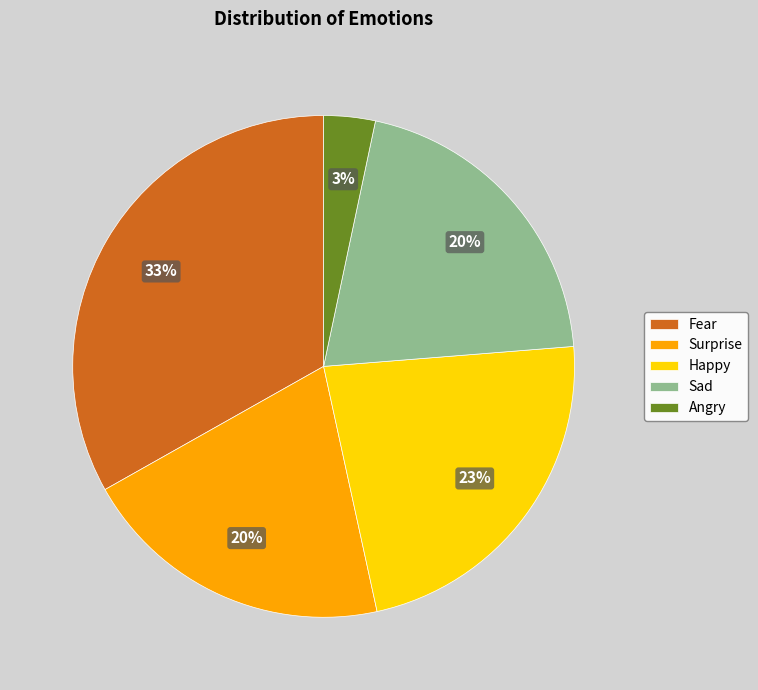

Is the sum of Sad and Happy greater than half?

No